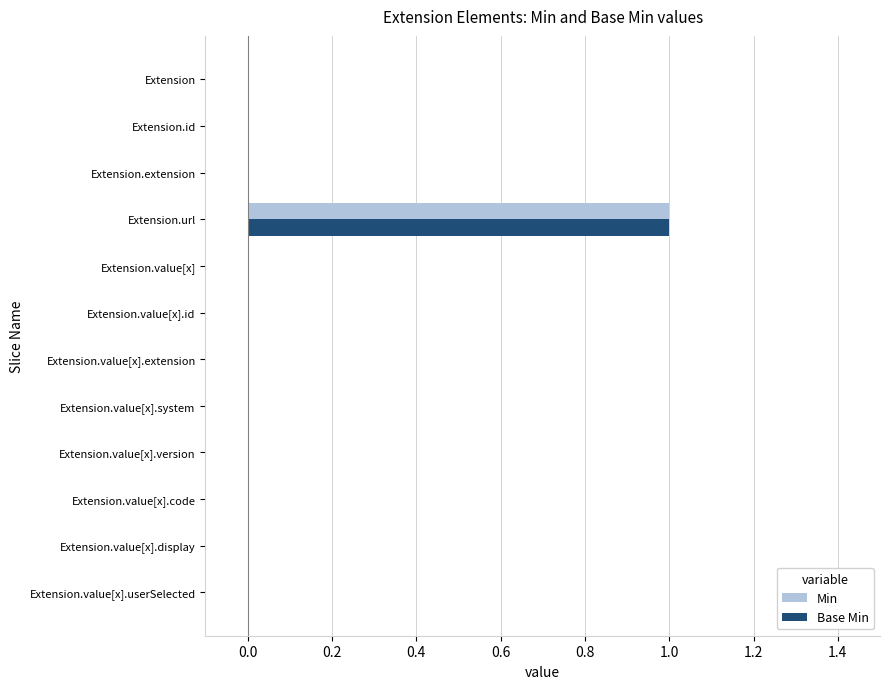

What are all the series names shown in the legend?

Min, Base Min